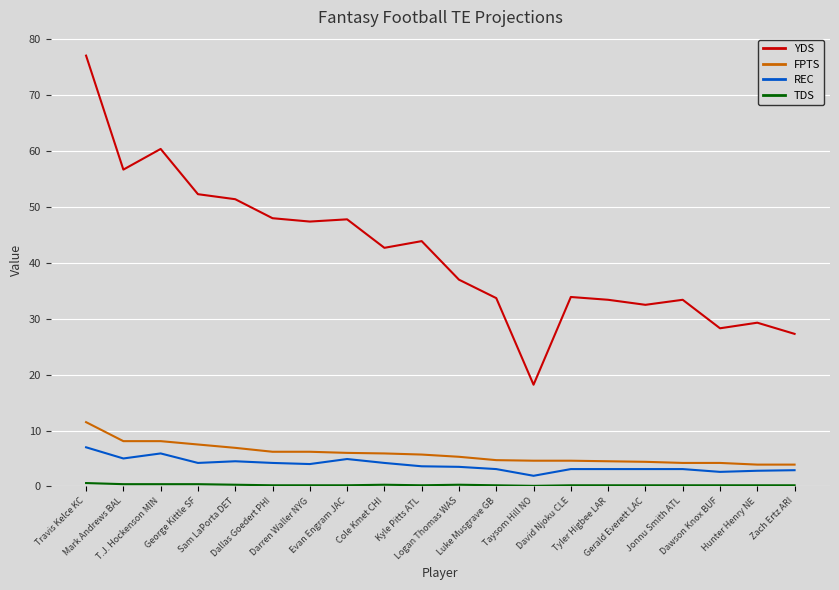

True or false: YDS and FPTS intersect in this chart.

False